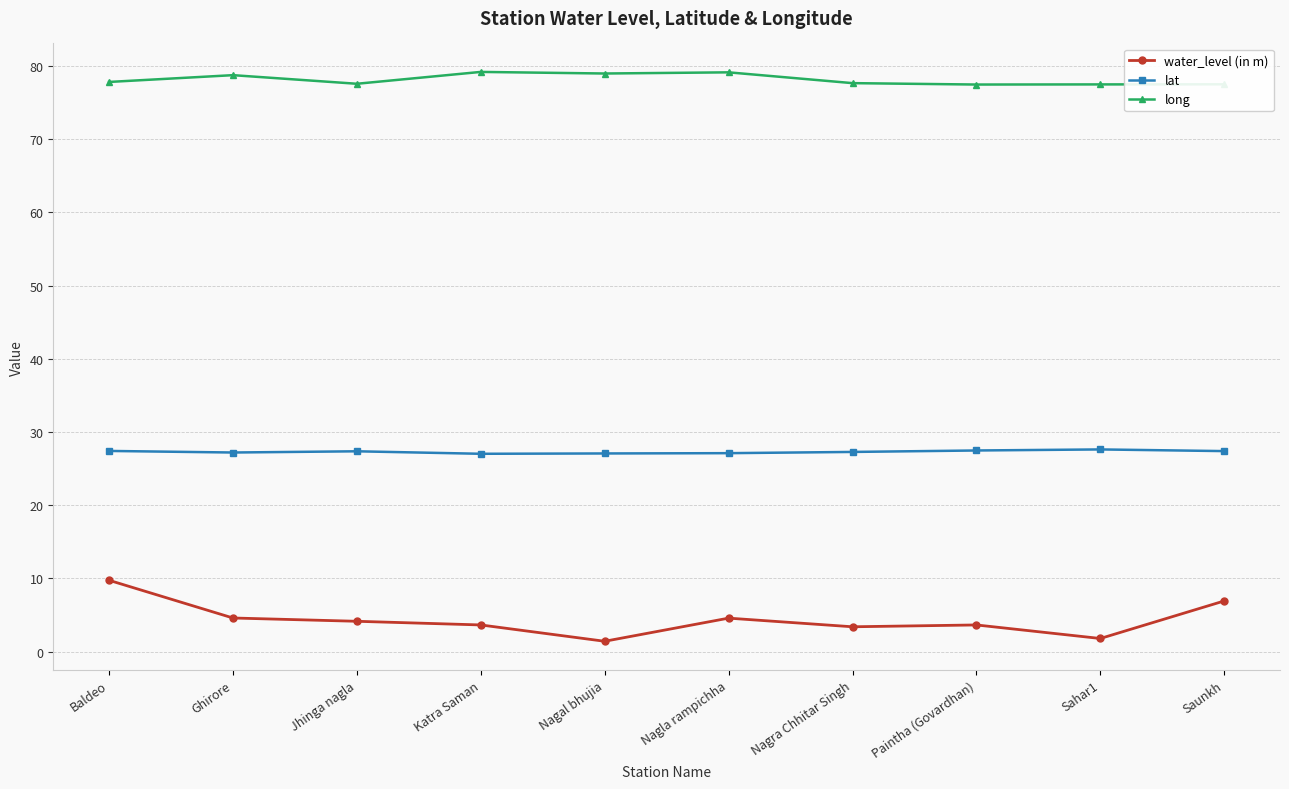

How many data points does each series have?

10